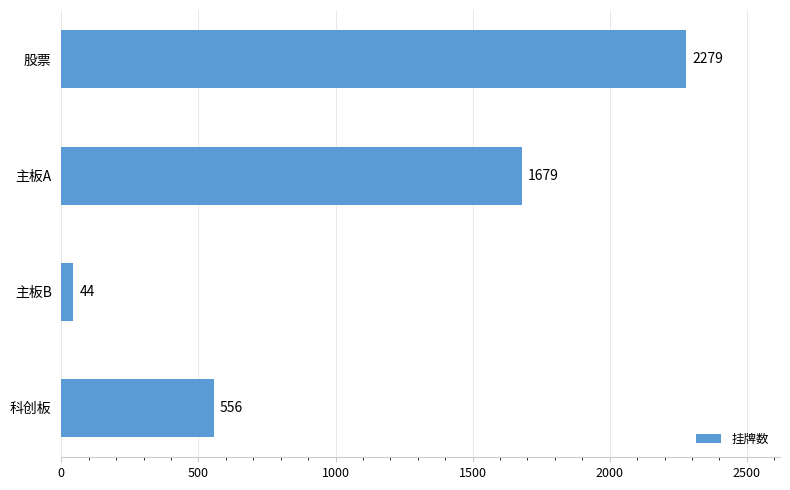

What is the sum of all values?

4558